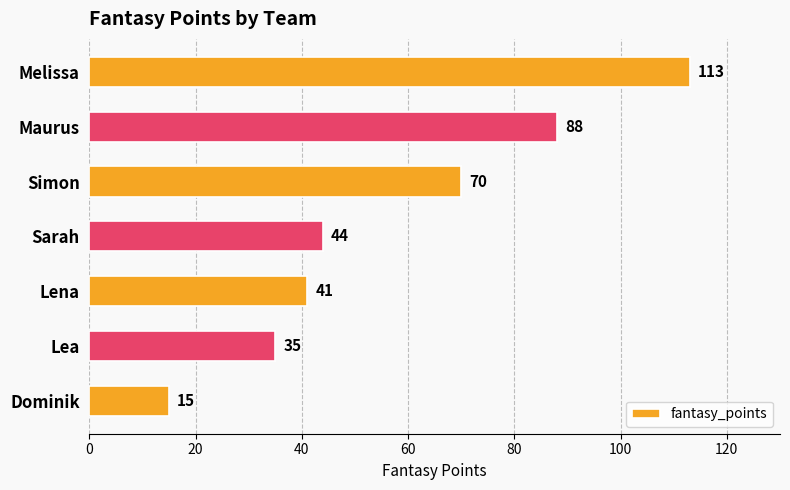

What is the greatest value displayed?

113